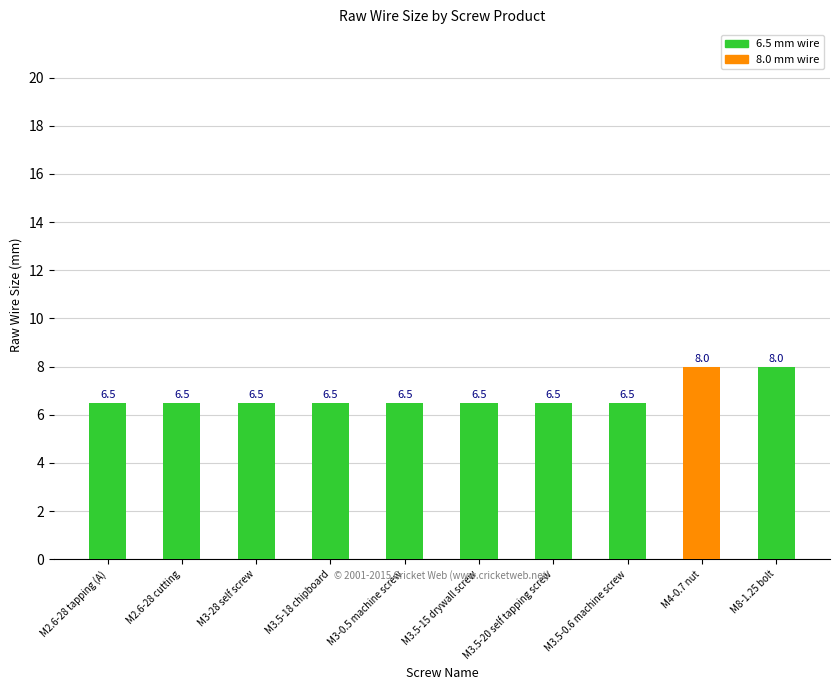

Reading left to right, transcribe all the data shown in this chart.

M2.6-28 tapping (A)=6.5	M2.6-28 cutting=6.5	M3-28 self screw=6.5	M3.5-18 chipboard=6.5	M3-0.5 machine screw=6.5	M3.5-15 drywall screw=6.5	M3.5-20 self tapping screw=6.5	M3.5-0.6 machine screw=6.5	M4-0.7 nut=8.0	M8-1.25 bolt=8.0